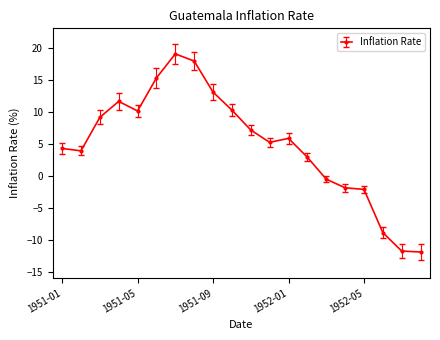

What is the difference between the maximum and second lowest values?

30.8